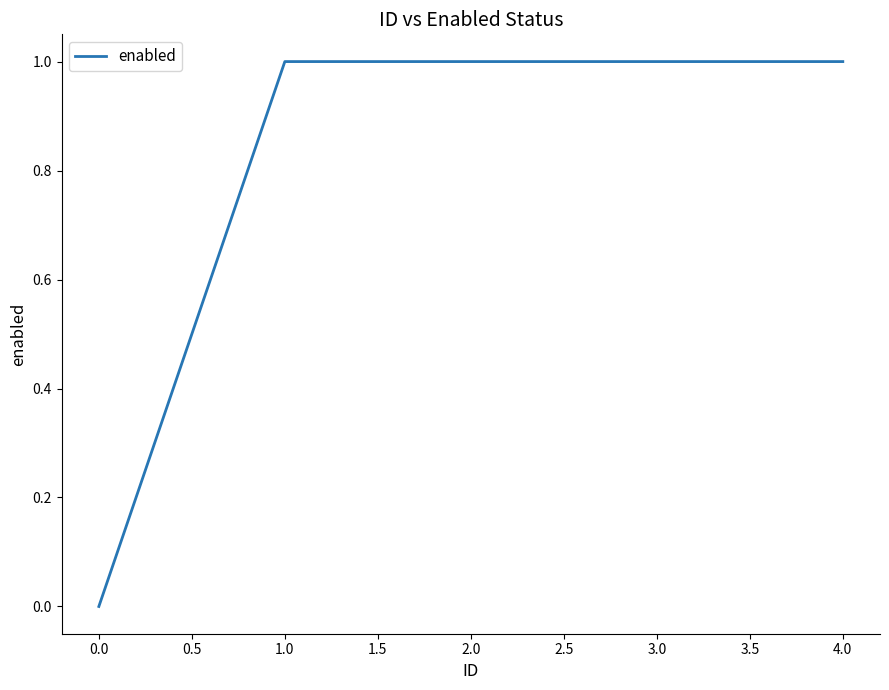

What is the approximate value at 0.0?

0